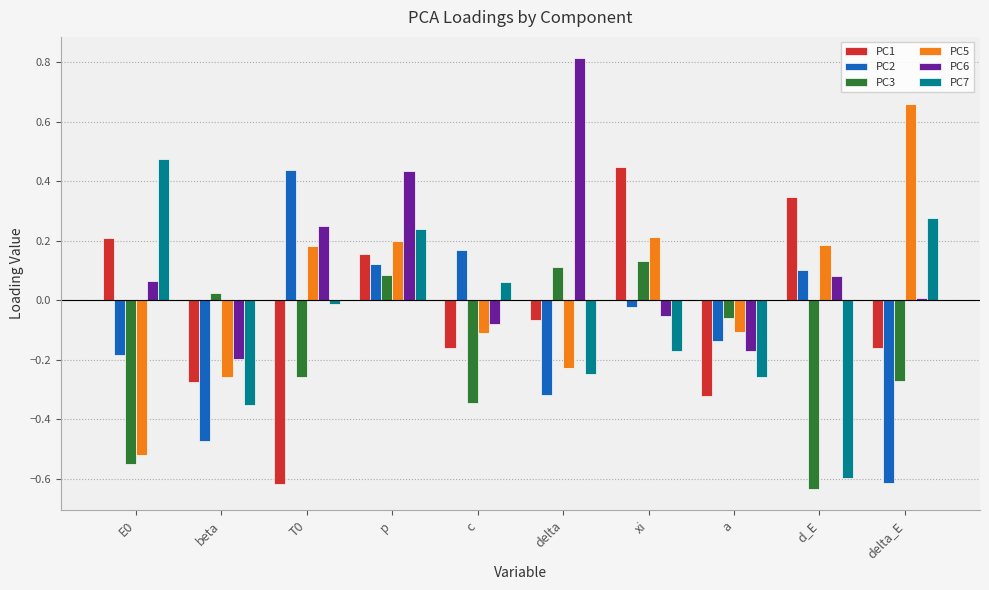

What is the sum of the PC2 values at delta and beta?

-0.8